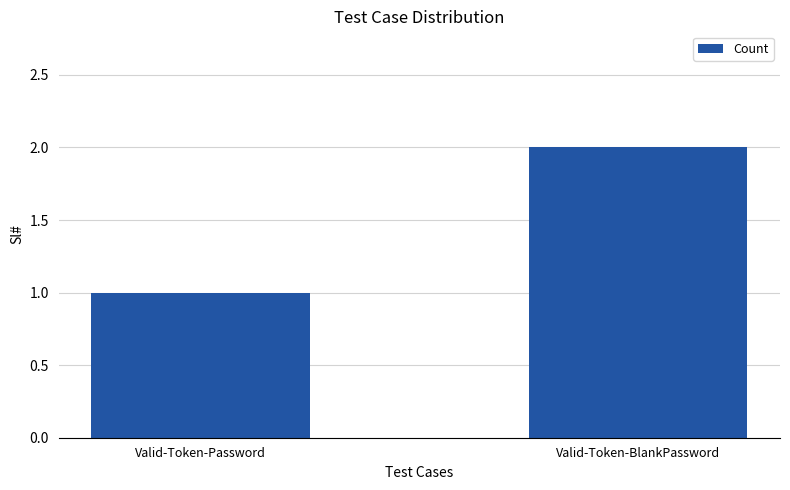

At which label is the value closest to 1?

Valid-Token-Password